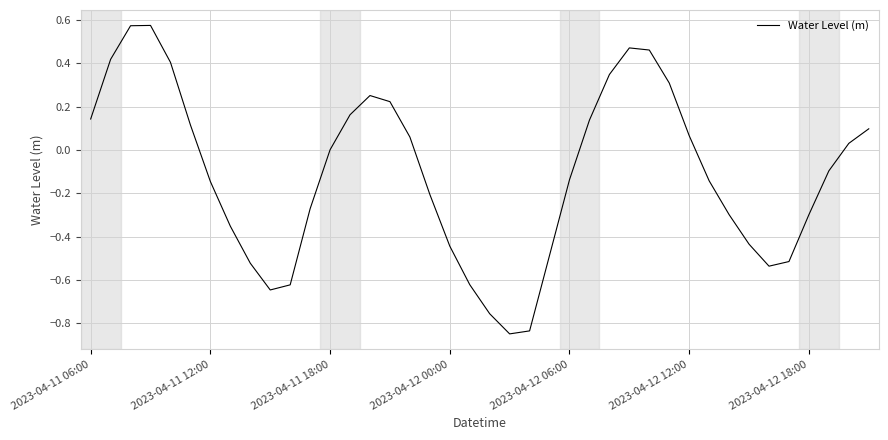

What is the difference between the maximum and minimum values?

1.4